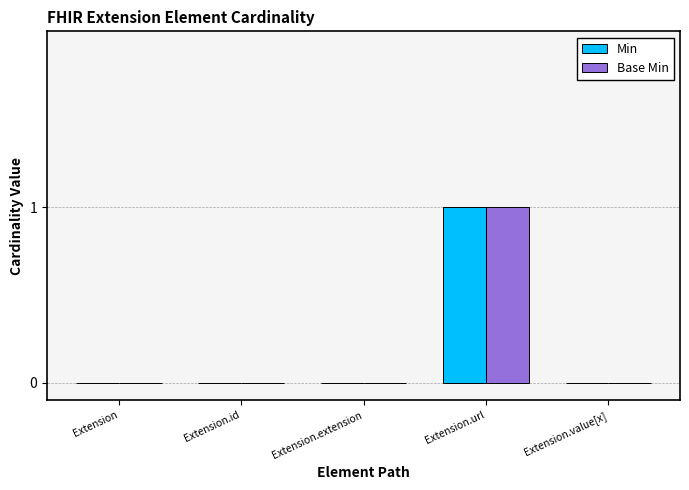

Which label corresponds to the largest value in the chart?

Extension.url